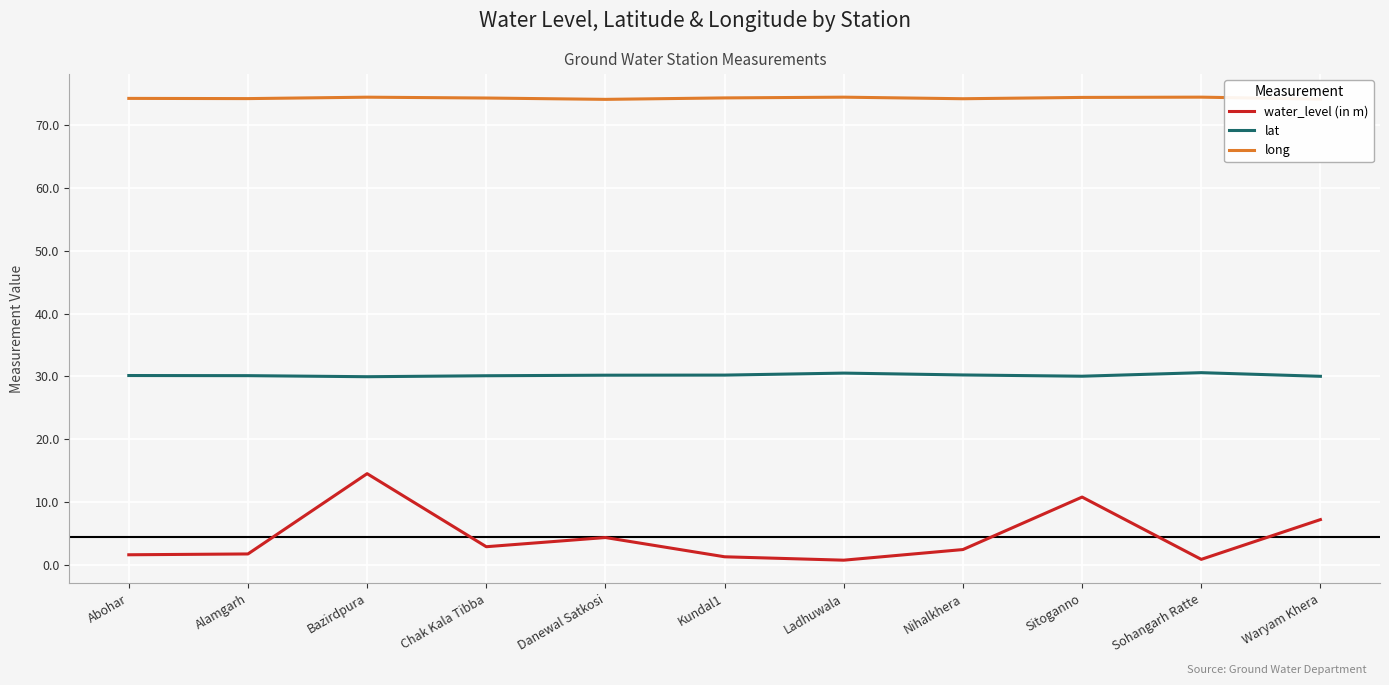

What is the difference between the second highest and second lowest values in the lat series?

0.5